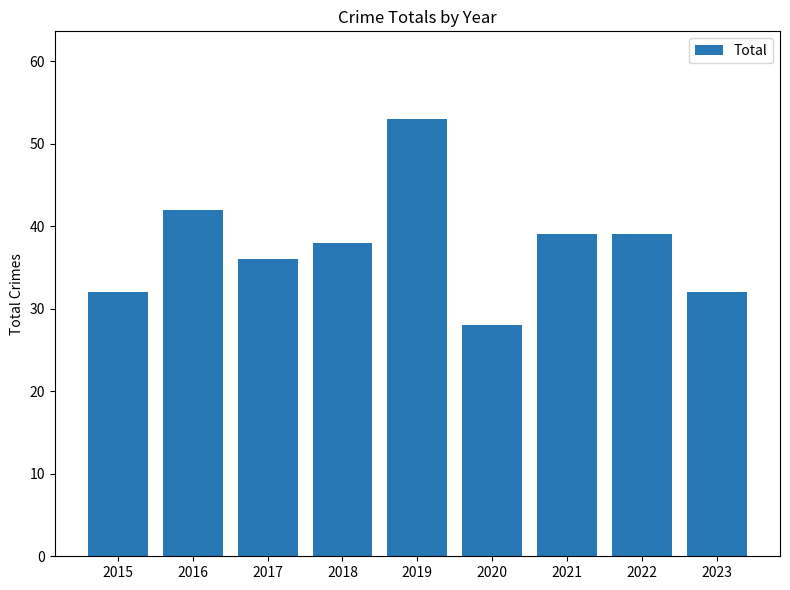

What is the smallest value displayed?

28